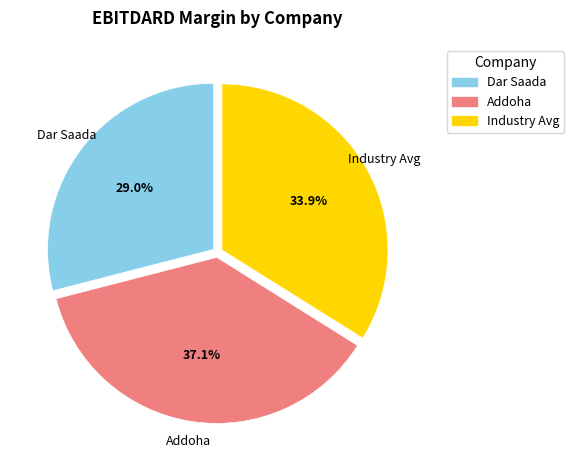

Is there a majority slice in this chart?

No